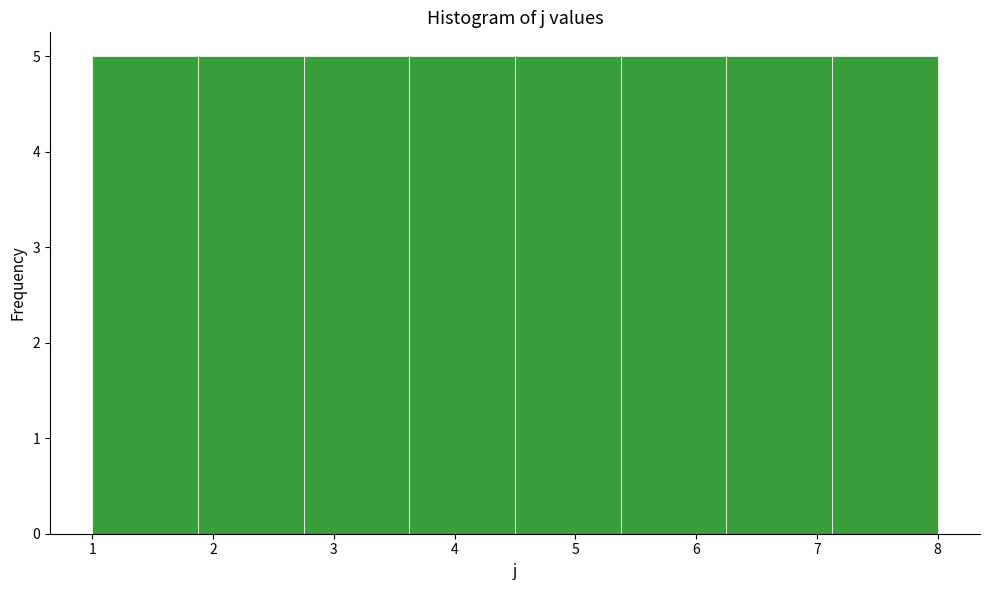

What is the height of the bar covering 1.0 to 1.9 on the x-axis? Neither the bar edges nor the heights are printed on the chart, so give them approximately, as read against the axes.

5